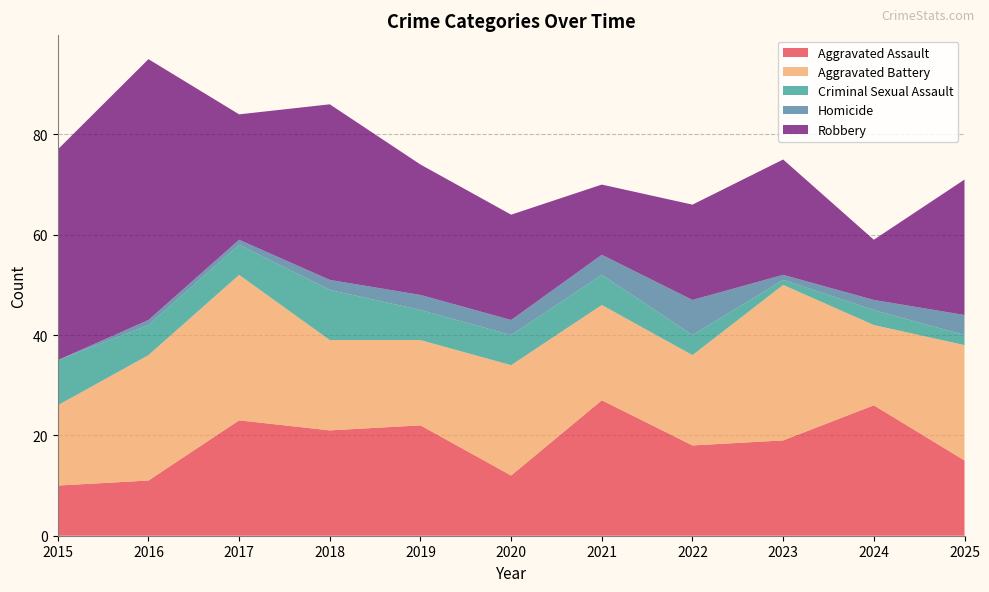

Reading left to right, what are all the values shown in this chart?

Aggravated Assault: 10	11	23	21	22	12	27	18	19	26	15
Aggravated Battery: 16	25	29	18	17	22	19	18	31	16	23
Criminal Sexual Assault: 9	6	6	10	6	6	6	4	1	3	2
Homicide: 0	1	1	2	3	3	4	7	1	2	4
Robbery: 42	52	25	35	26	21	14	19	23	12	27